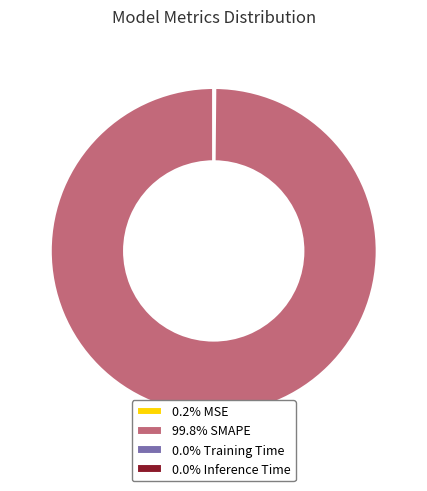

Does 99.8% SMAPE account for over 50% of the chart?

Yes